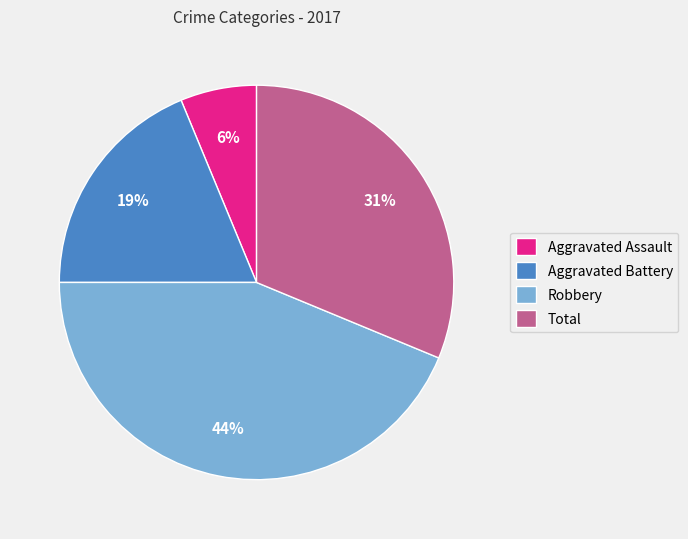

Which slice is the smallest?

Aggravated Assault